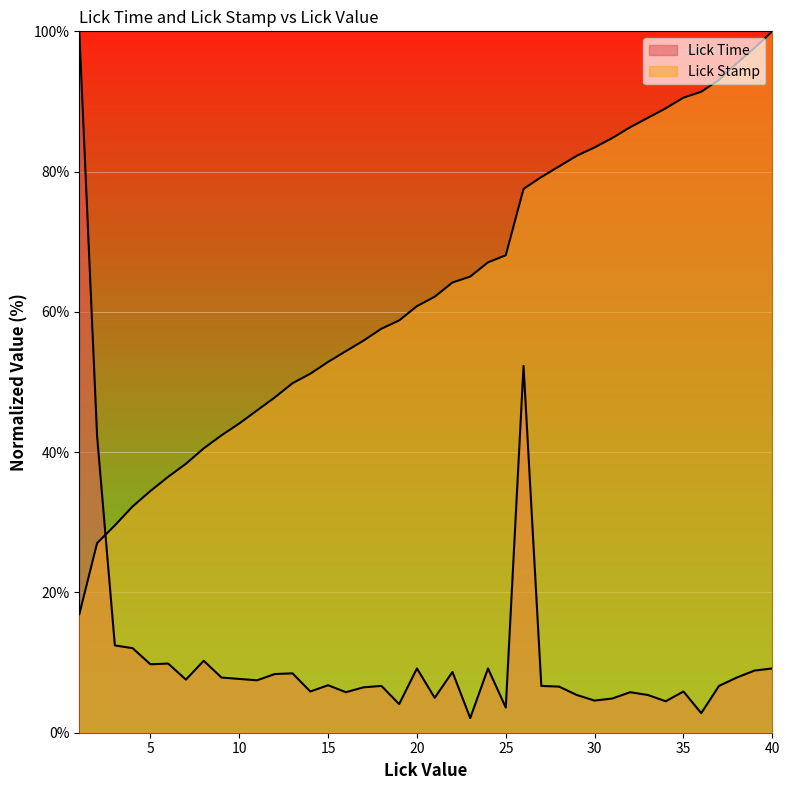

Reading right to left, list all the values displayed in this chart.

Lick Time: 9.2	8.9	7.9	6.7	2.8	5.9	4.5	5.4	5.8	4.9	4.6	5.4	6.6	6.7	52.3	3.6	9.2	2.1	8.7	5.0	9.2	4.1	6.7	6.5	5.8	6.8	5.9	8.5	8.4	7.5	7.7	7.9	10.3	7.6	9.9	9.8	12.1	12.5	42.3	100.0
Lick Stamp: 100.0	97.6	95.4	93.1	91.4	90.5	89.0	87.7	86.3	84.8	83.4	82.3	80.7	79.2	77.5	68.1	67.1	65.0	64.2	62.2	60.8	58.8	57.6	55.9	54.4	52.9	51.2	49.8	47.8	45.9	44.1	42.4	40.5	38.3	36.5	34.5	32.3	29.6	27.0	16.9